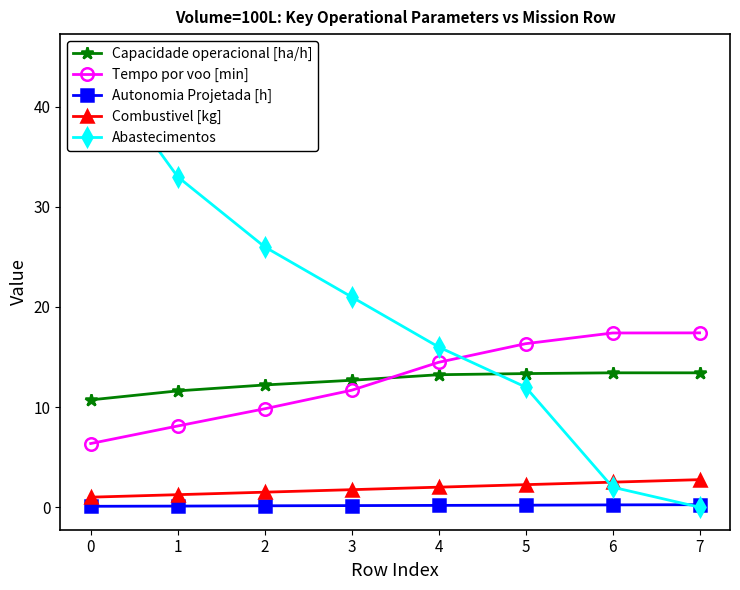

Which series has the widest spread of values?

Abastecimentos